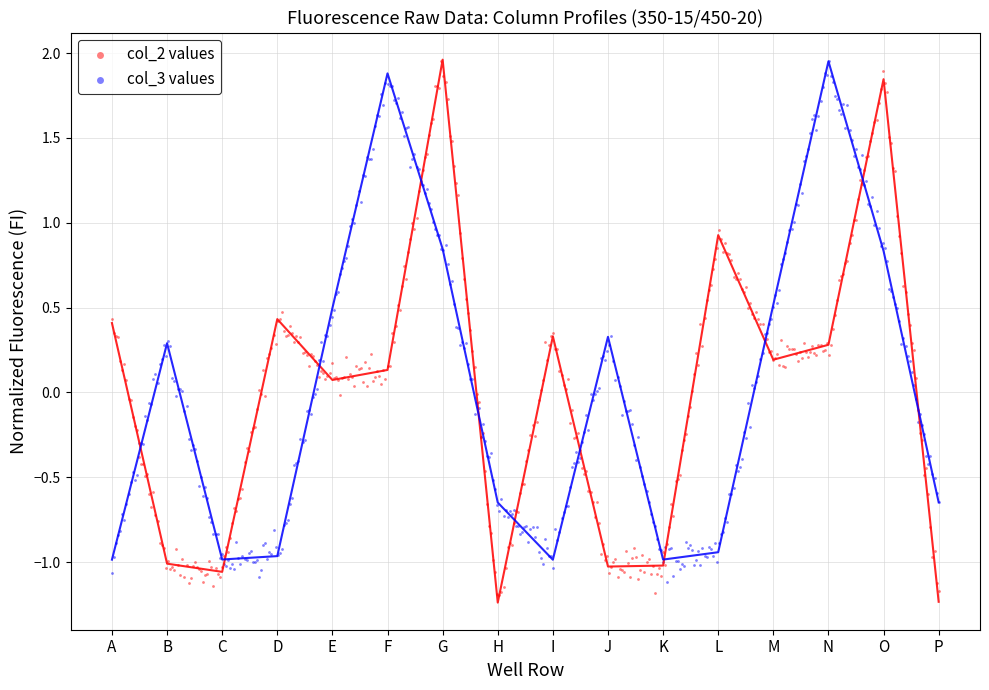

What are all the series names shown in the legend?

col_2 values, col_3 values